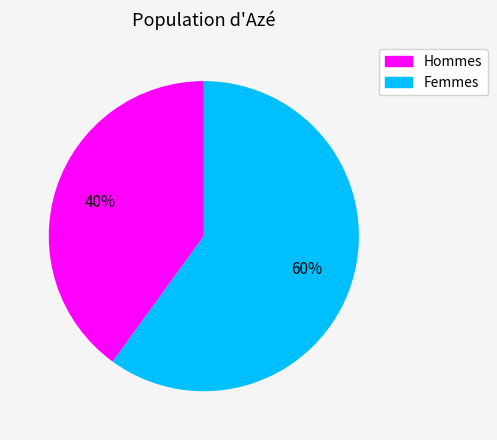

Rank the categories by value from highest to lowest.

Femmes, Hommes